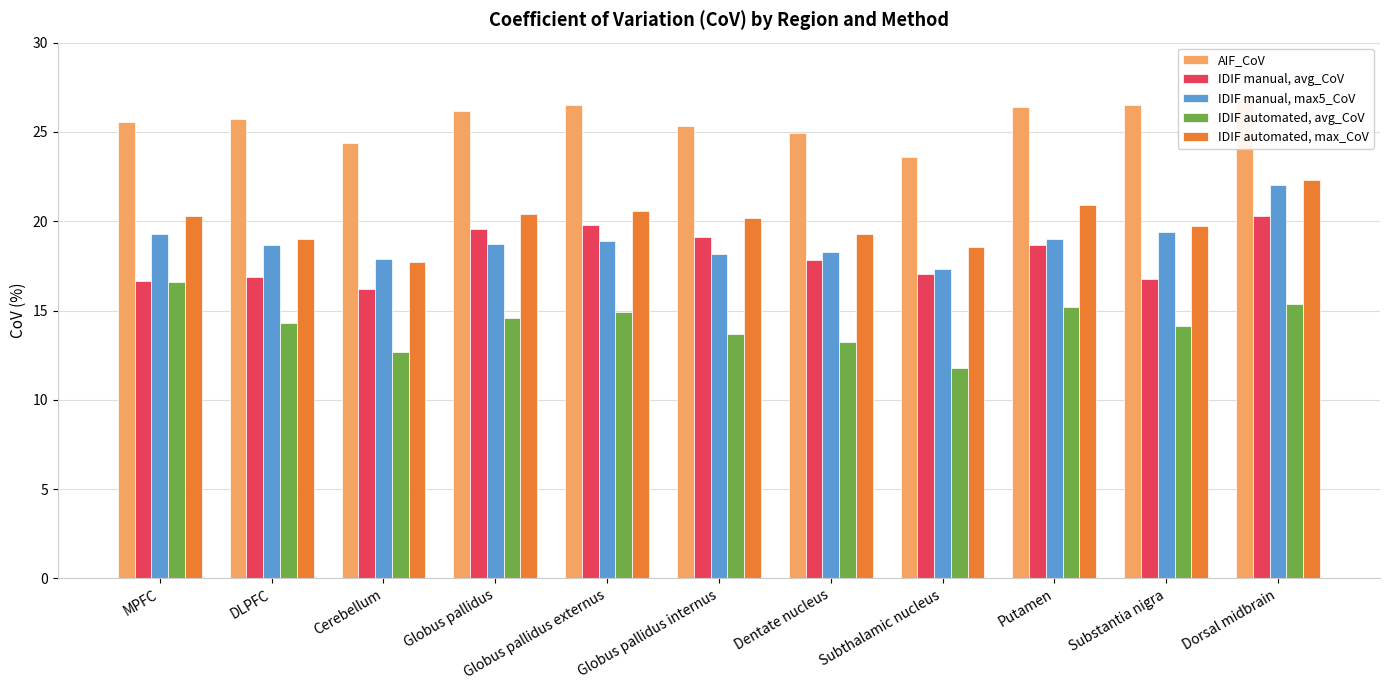

Reading left to right, what are all the values shown in this chart?

AIF_CoV: MPFC=25.5	DLPFC=25.7	Cerebellum=24.4	Globus pallidus=26.2	Globus pallidus externus=26.5	Globus pallidus internus=25.3	Dentate nucleus=24.9	Subthalamic nucleus=23.6	Putamen=26.4	Substantia nigra=26.5	Dorsal midbrain=26.9
IDIF manual, avg_CoV: MPFC=16.7	DLPFC=16.9	Cerebellum=16.2	Globus pallidus=19.6	Globus pallidus externus=19.8	Globus pallidus internus=19.1	Dentate nucleus=17.8	Subthalamic nucleus=17.1	Putamen=18.7	Substantia nigra=16.8	Dorsal midbrain=20.3
IDIF manual, max5_CoV: MPFC=19.3	DLPFC=18.7	Cerebellum=17.9	Globus pallidus=18.7	Globus pallidus externus=18.9	Globus pallidus internus=18.2	Dentate nucleus=18.3	Subthalamic nucleus=17.4	Putamen=19.0	Substantia nigra=19.4	Dorsal midbrain=22.1
IDIF automated, avg_CoV: MPFC=16.6	DLPFC=14.3	Cerebellum=12.7	Globus pallidus=14.6	Globus pallidus externus=14.9	Globus pallidus internus=13.7	Dentate nucleus=13.2	Subthalamic nucleus=11.8	Putamen=15.2	Substantia nigra=14.1	Dorsal midbrain=15.3
IDIF automated, max_CoV: MPFC=20.3	DLPFC=19.0	Cerebellum=17.7	Globus pallidus=20.4	Globus pallidus externus=20.6	Globus pallidus internus=20.2	Dentate nucleus=19.3	Subthalamic nucleus=18.6	Putamen=20.9	Substantia nigra=19.7	Dorsal midbrain=22.3